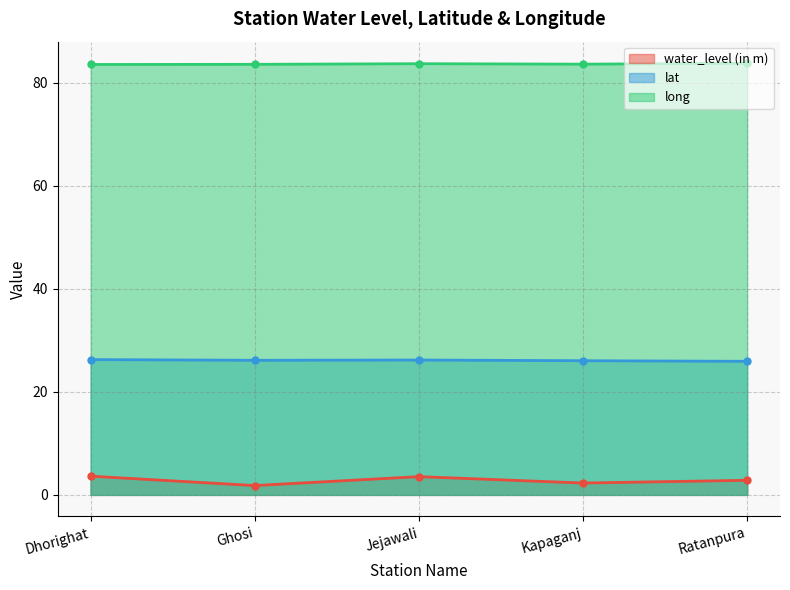

Reading left to right, transcribe all the data shown in this chart.

water_level (in m): 3.6	1.8	3.5	2.3	2.8
lat: 26.2	26.1	26.2	26.0	25.9
long: 83.5	83.5	83.7	83.6	83.8